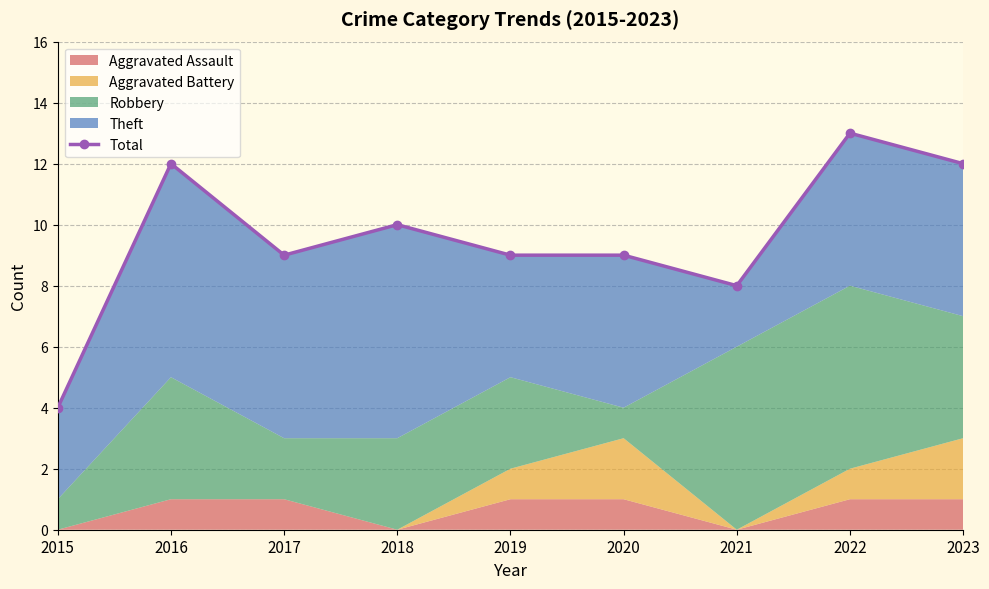

Between 2019 and 2018, which is larger?

2018